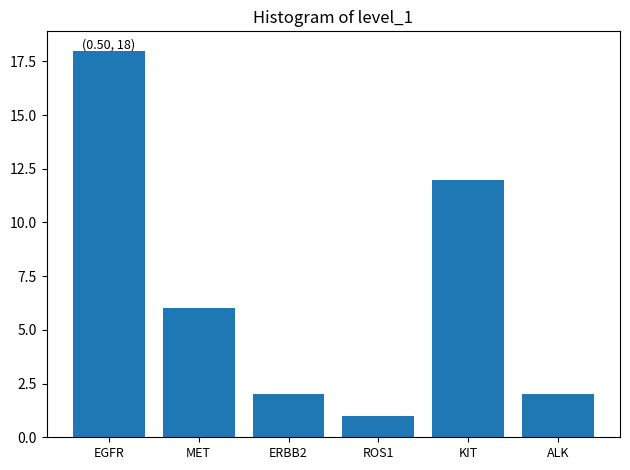

Reading right to left, transcribe all the data shown in this chart.

2	12	1	2	6	18